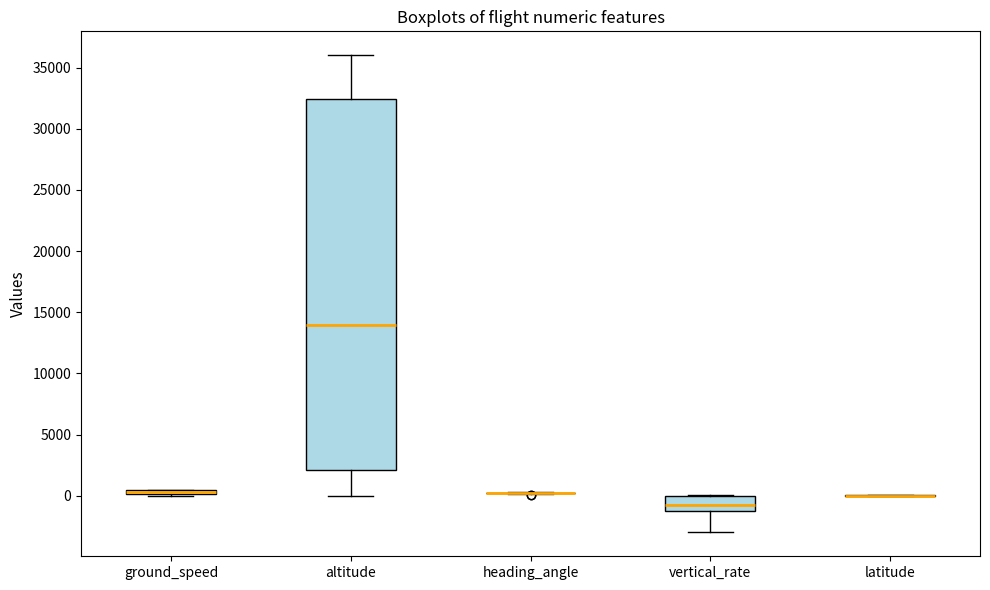

Where does the median line of the box for altitude sit on the y-axis? The values are not printed on the chart, so give them approximately, as read against the axis.

14000